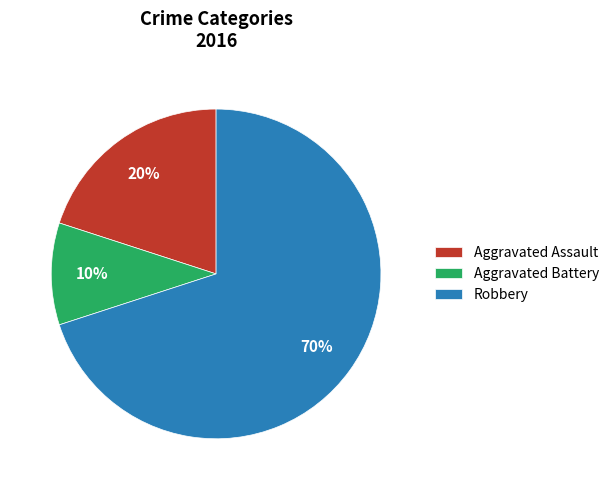

What is the smallest slice in the pie chart?

Aggravated Battery